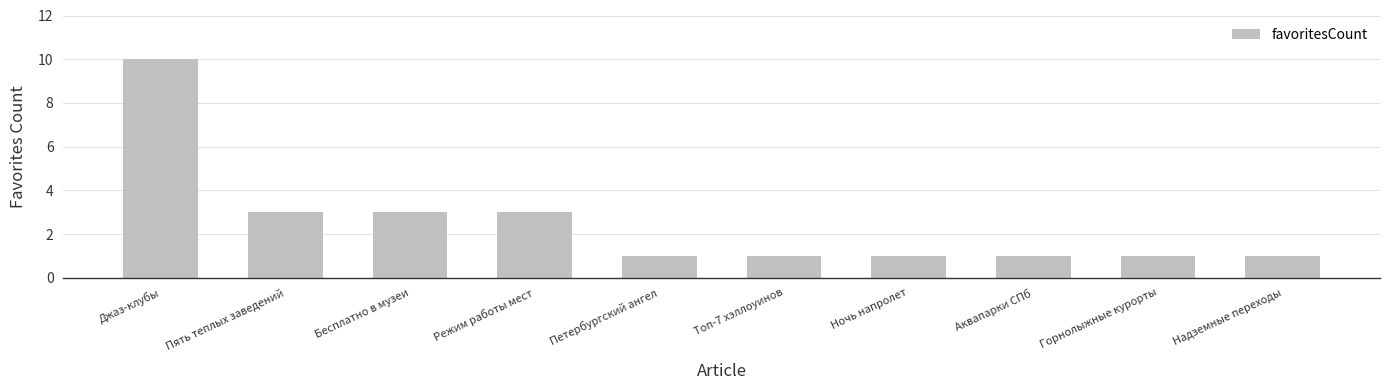

How many values are between 1 and 3?

9